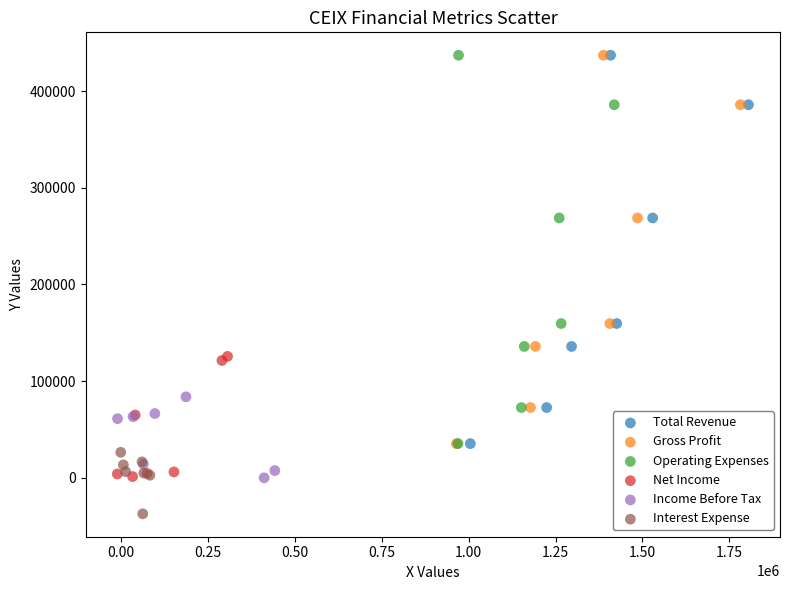

Which series reaches the minimum Y coordinate?

Interest Expense